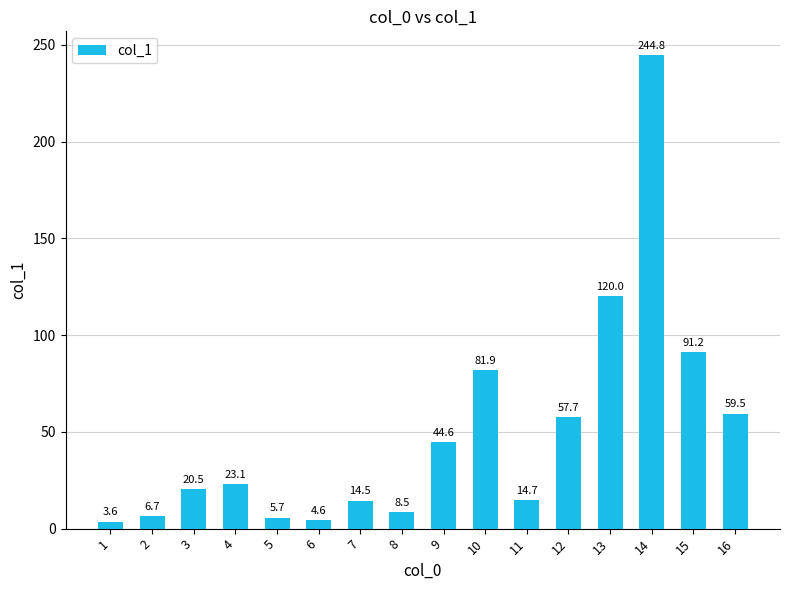

Approximately how many times larger is the value at 4 compared to 14?

0.1